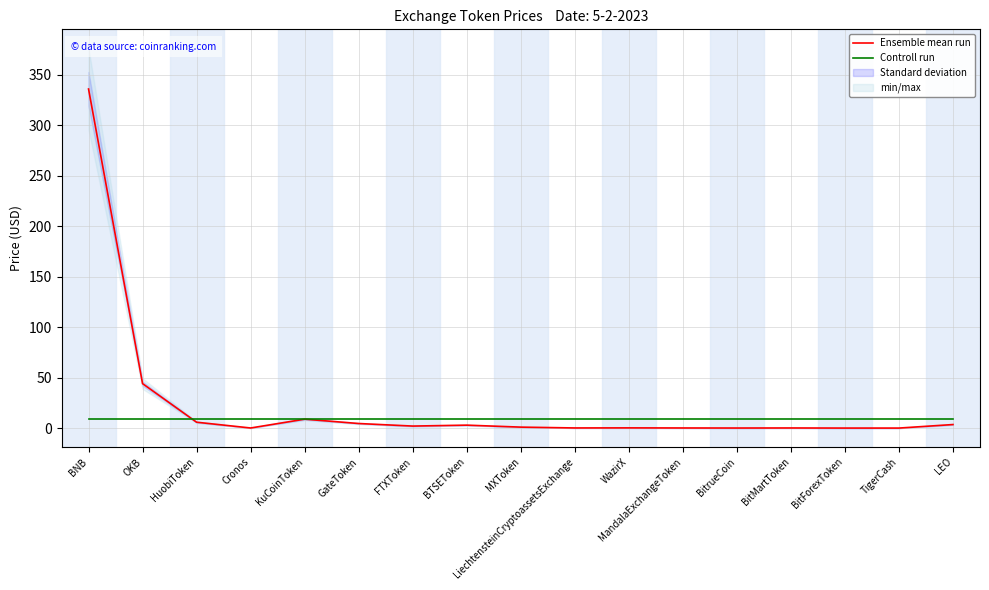

Where is Ensemble mean run nearest to the value 167?

OKB